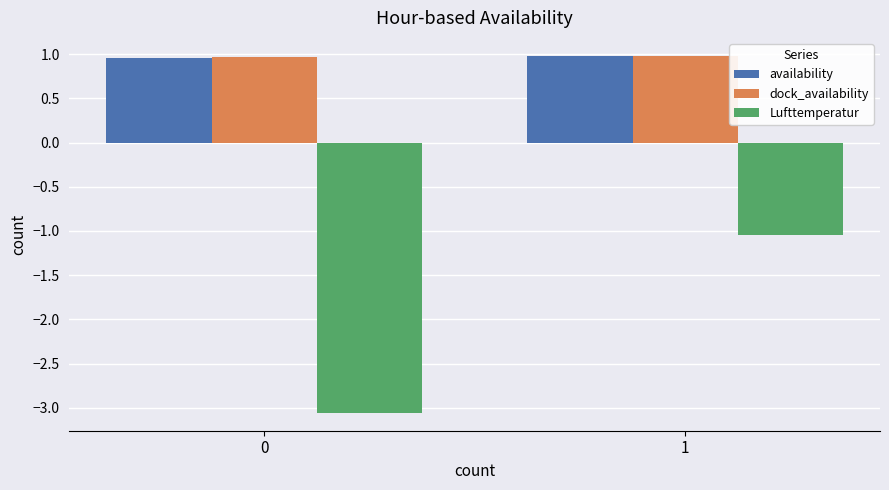

What is the spread (max minus min) of values at 0?

4.0